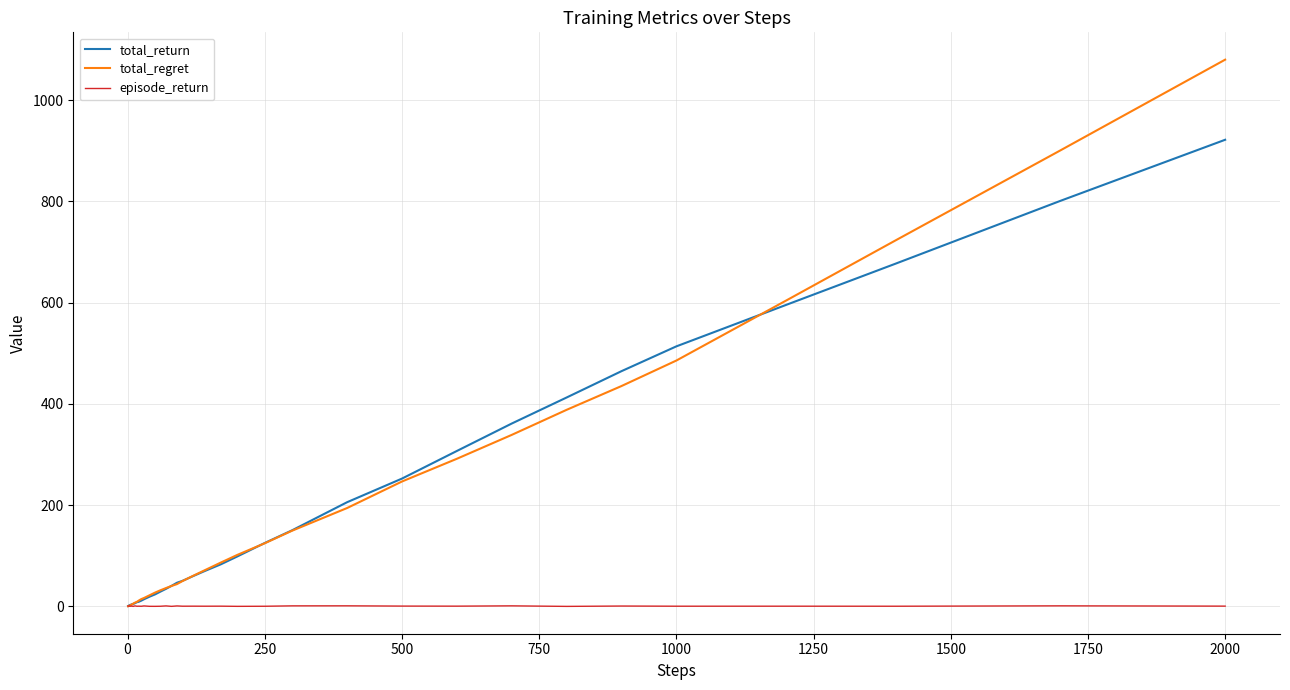

What is the sum of all episode_return values?

19.5